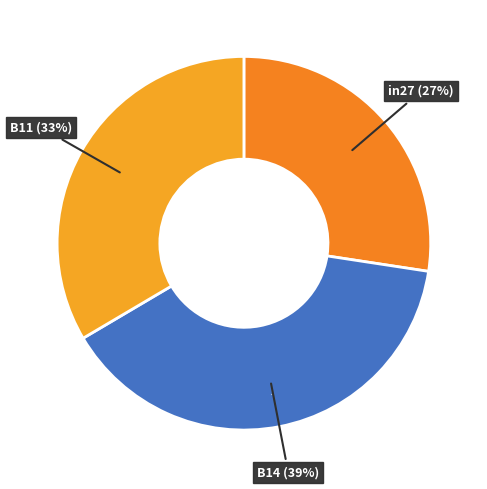

What percentage is NOT represented by B14?

60.9%